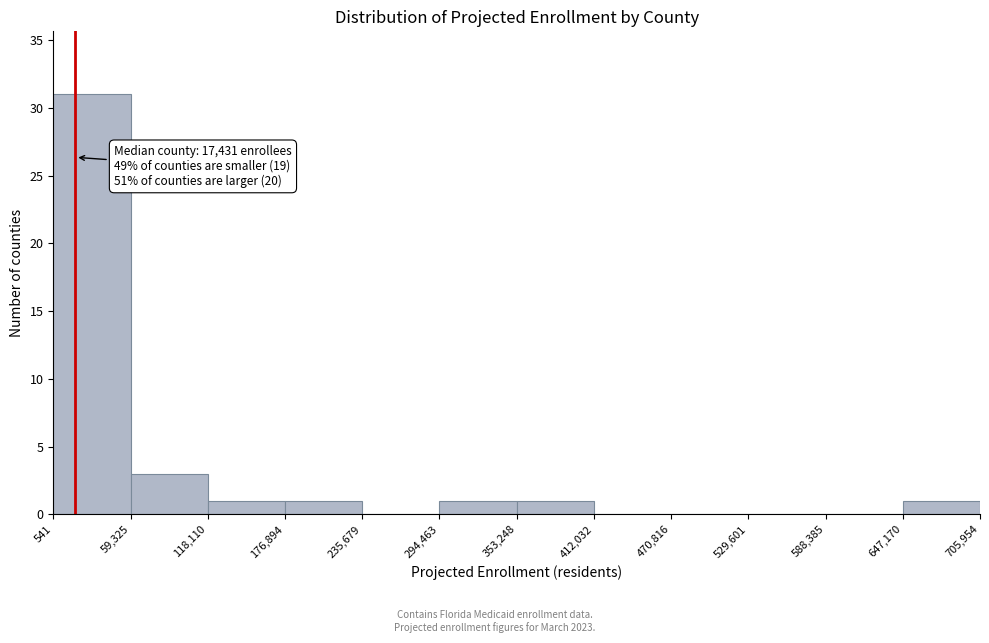

Which range on the x-axis has the tallest bar?

541 to 59,325